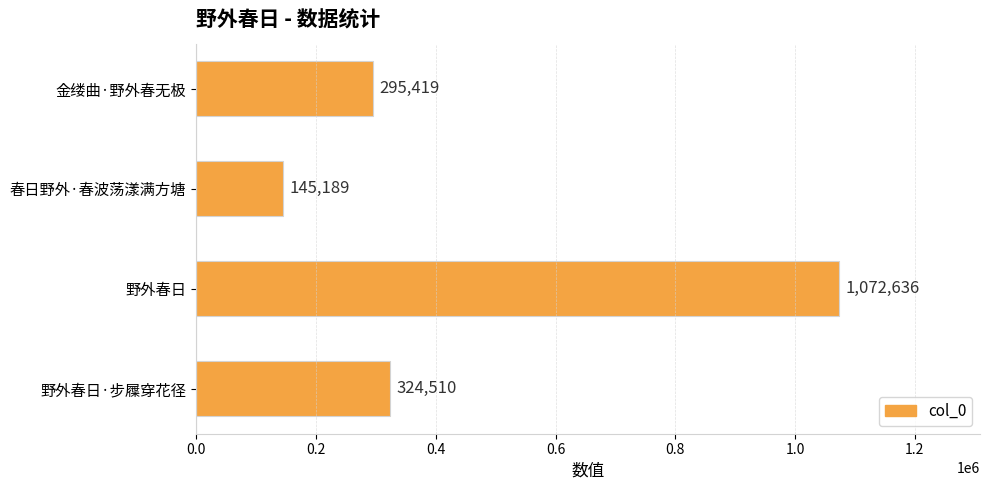

What is the difference between the values at 金缕曲·野外春无极 and 野外春日·步屧穿花径?

29091